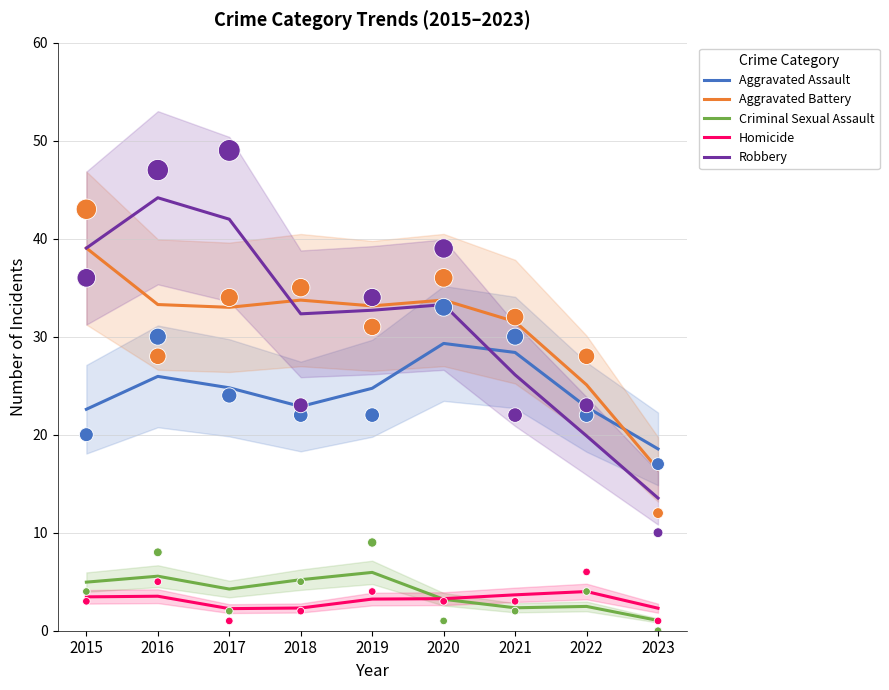

At which category is the sum across all series the highest?

2016